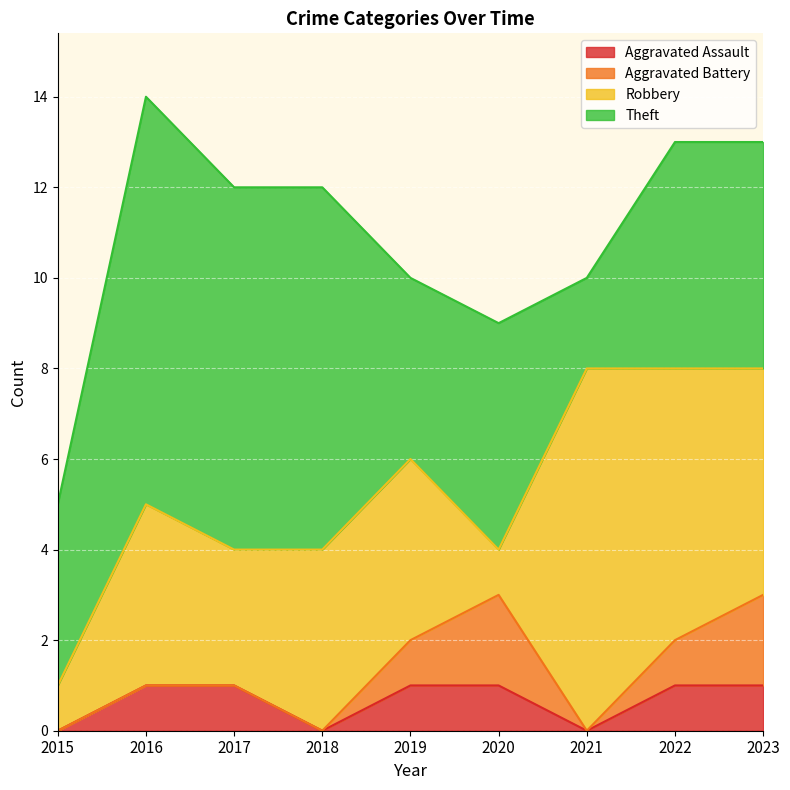

What value does the Robbery series have at 2018?

4